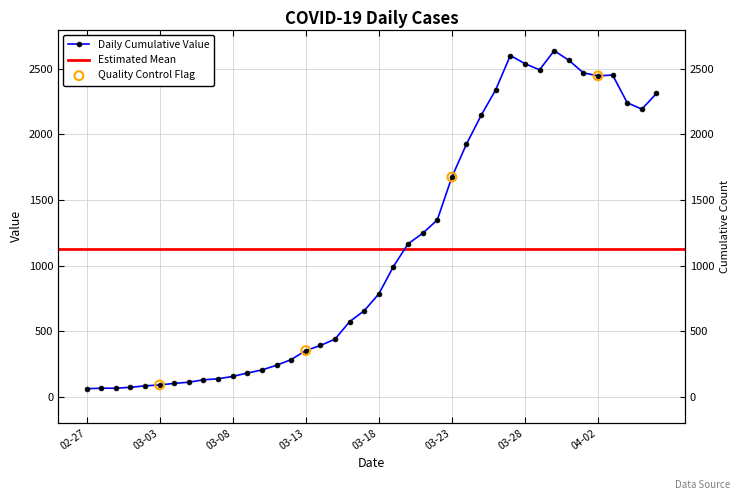

What is the change in value from 2020-02-29 to 2020-03-26?

+2276